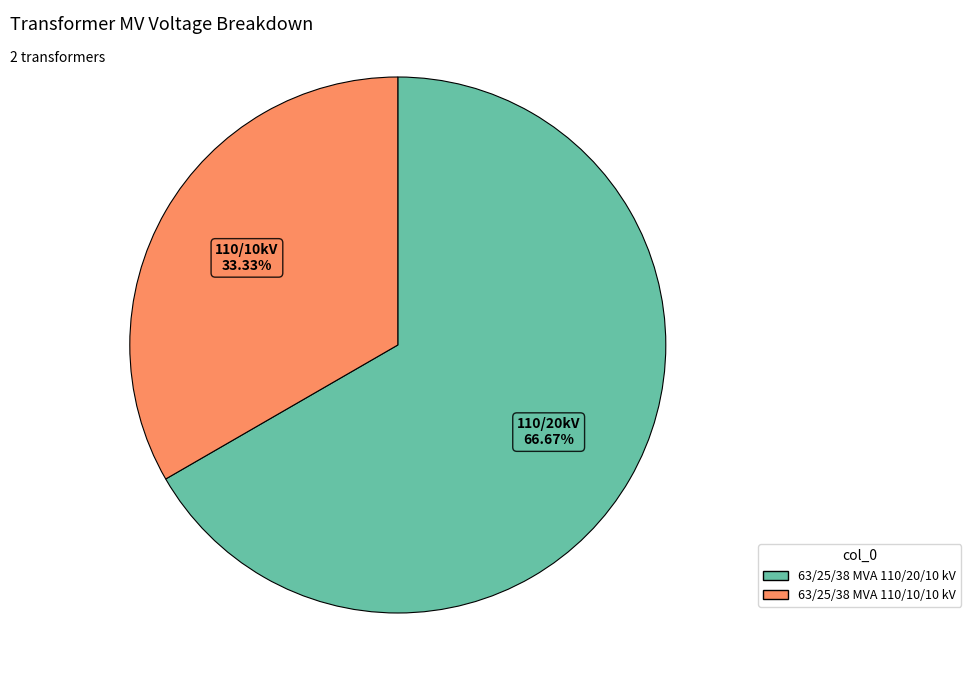

How many segments does this pie chart have?

2